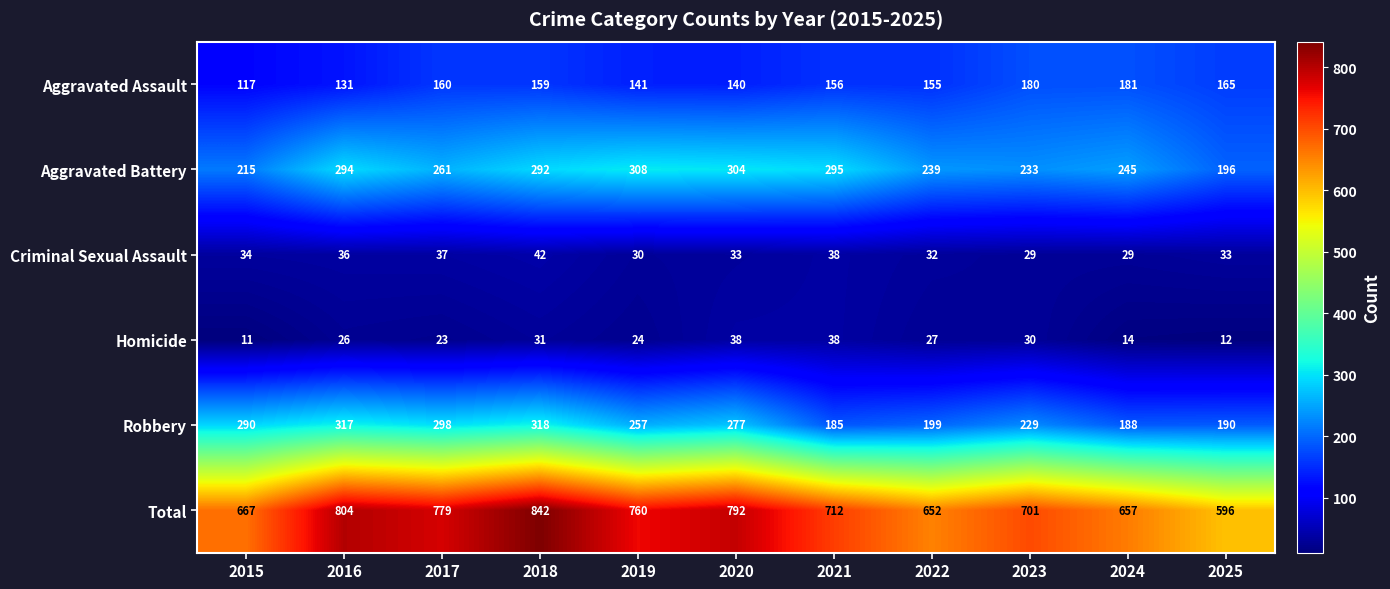

What is the difference between the highest and lowest values at 2015?

656